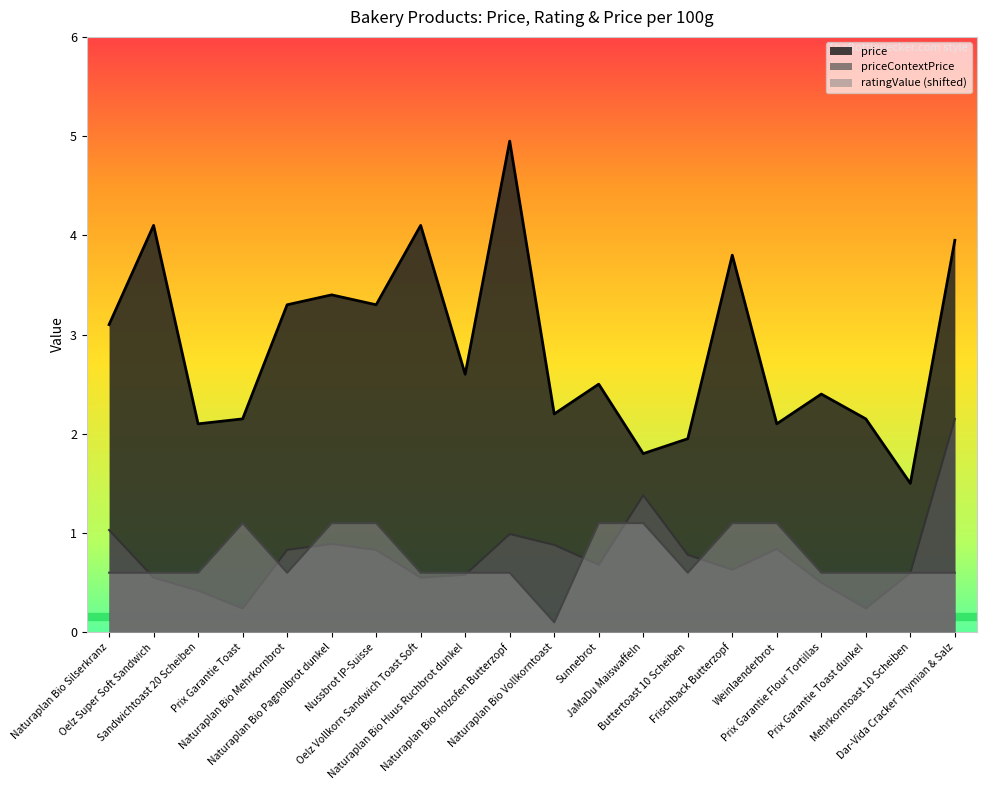

What is the difference between the highest and lowest values at Weinlaenderbrot?

1.3